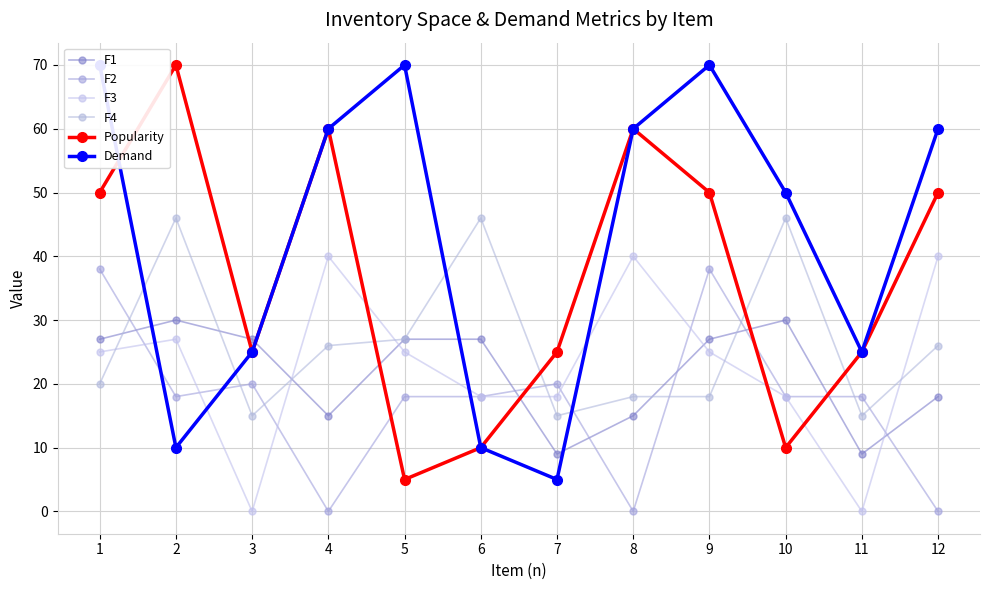

Reading left to right, list all the values displayed in this chart.

F1: 1=27	2=30	3=27	4=15	5=27	6=27	7=9	8=15	9=27	10=30	11=9	12=18
F2: 1=38	2=18	3=20	4=0	5=18	6=18	7=20	8=0	9=38	10=18	11=18	12=0
F3: 1=25	2=27	3=0	4=40	5=25	6=18	7=18	8=40	9=25	10=18	11=0	12=40
F4: 1=20	2=46	3=15	4=26	5=27	6=46	7=15	8=18	9=18	10=46	11=15	12=26
Popularity: 1=50	2=70	3=25	4=60	5=5	6=10	7=25	8=60	9=50	10=10	11=25	12=50
Demand: 1=70	2=10	3=25	4=60	5=70	6=10	7=5	8=60	9=70	10=50	11=25	12=60